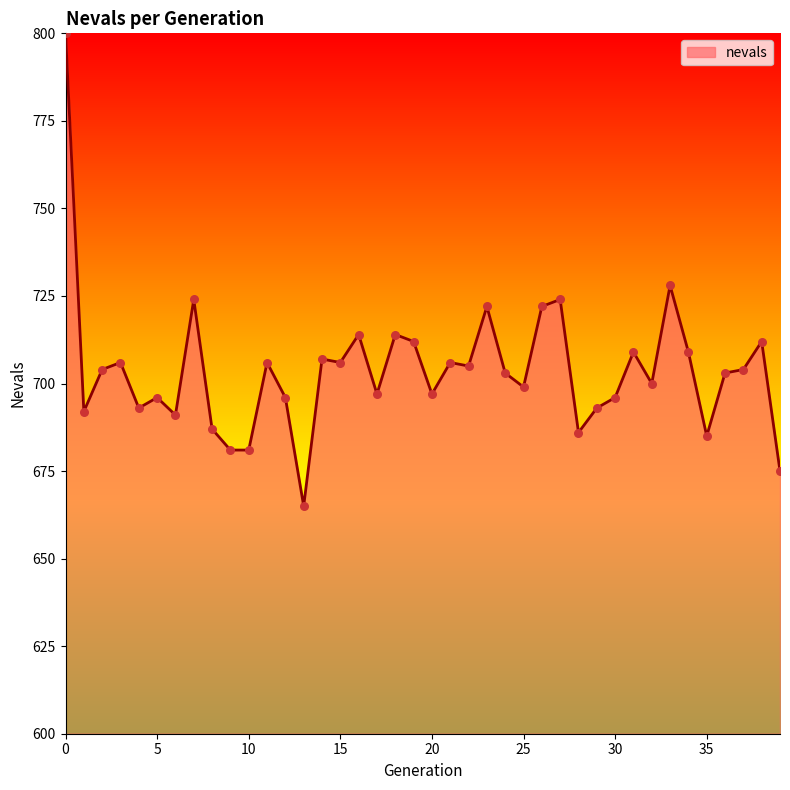

What is the greatest value displayed?

800